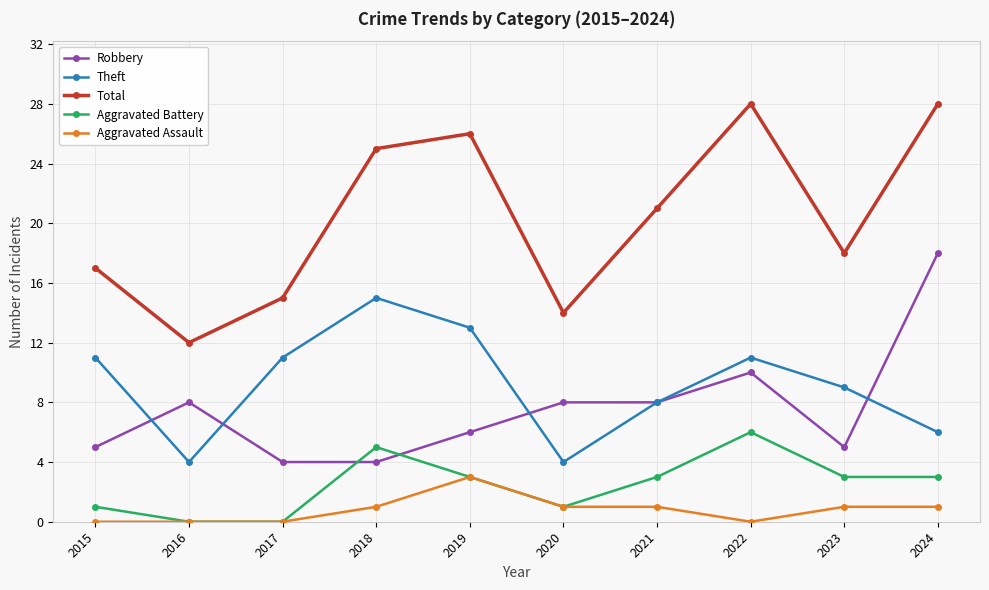

At which category does Aggravated Battery reach its first local peak?

2018